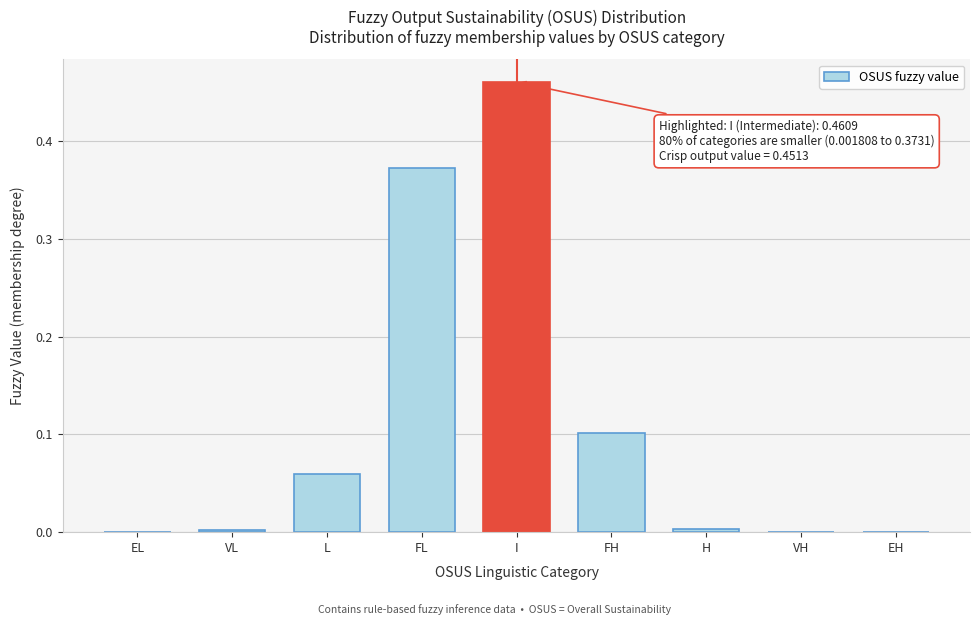

The value at FH is 0.1. True or false?

True